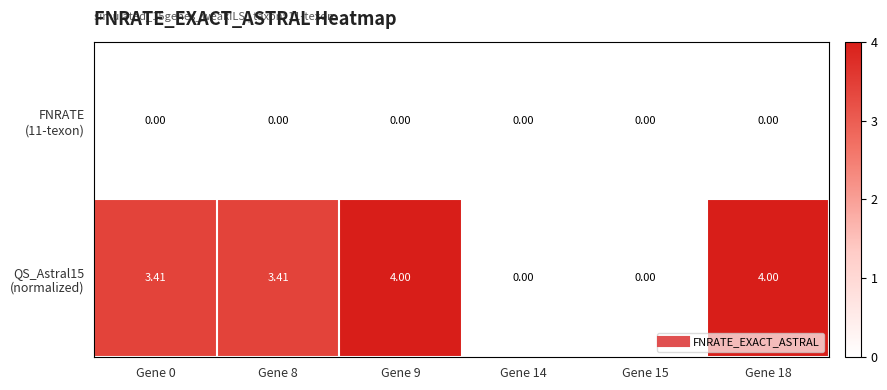

How many series are shown in this chart?

2